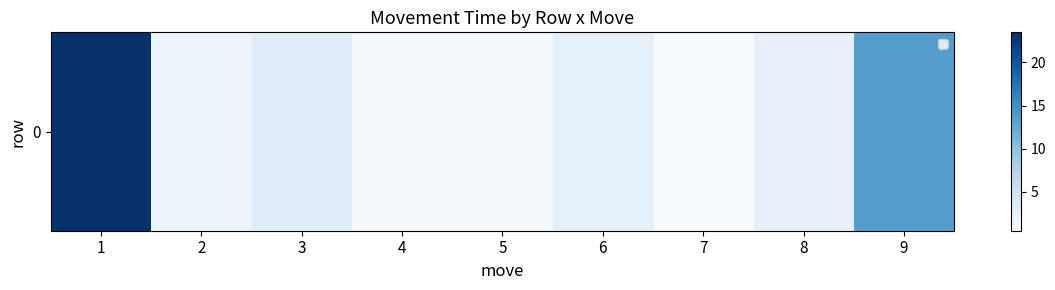

Reading left to right, transcribe all the data shown in this chart.

1=23.5	2=1.7	3=3.1	4=0.9	5=1.0	6=2.4	7=0.5	8=2.3	9=13.6